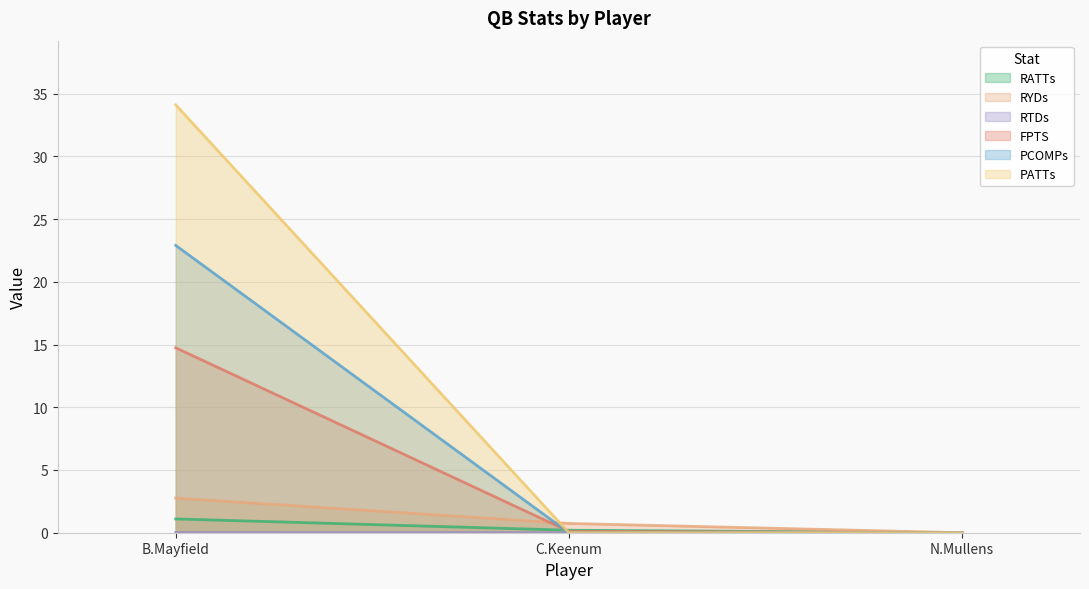

Count the number of categories in the chart.

3